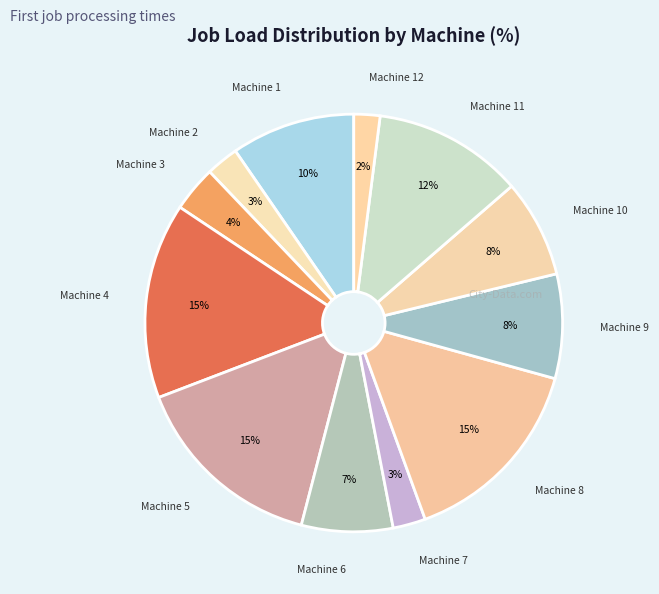

Which slice is the smallest?

Machine 12